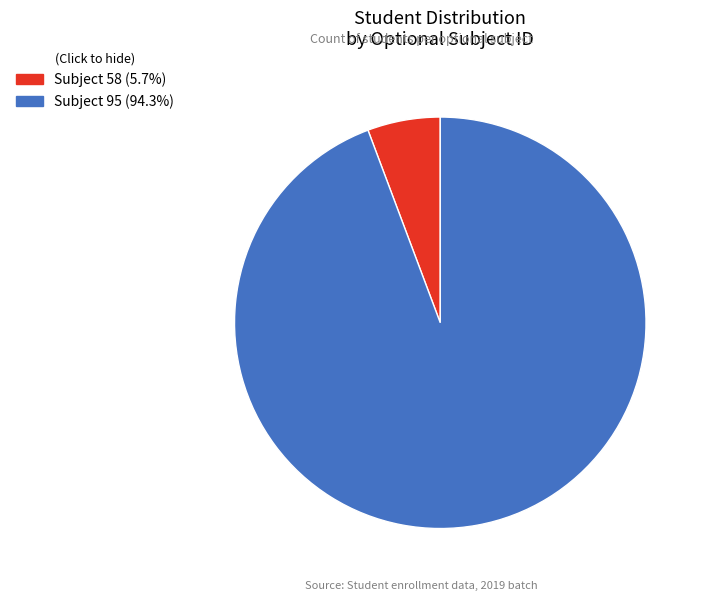

Is there a majority slice in this chart?

Yes